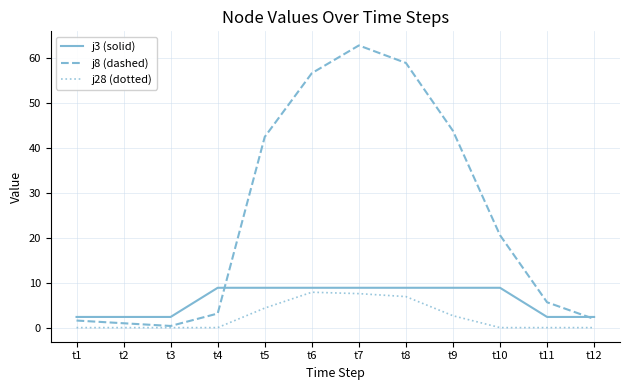

Which series has the largest total across all categories?

j8 (dashed)